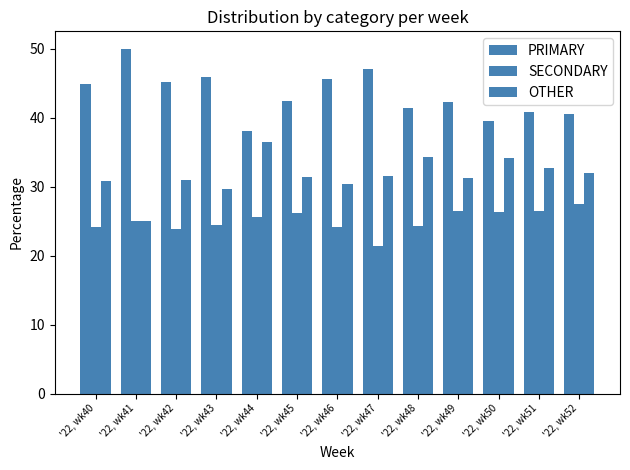

Which has a higher value, '22, wk46 or '22, wk52?

'22, wk46